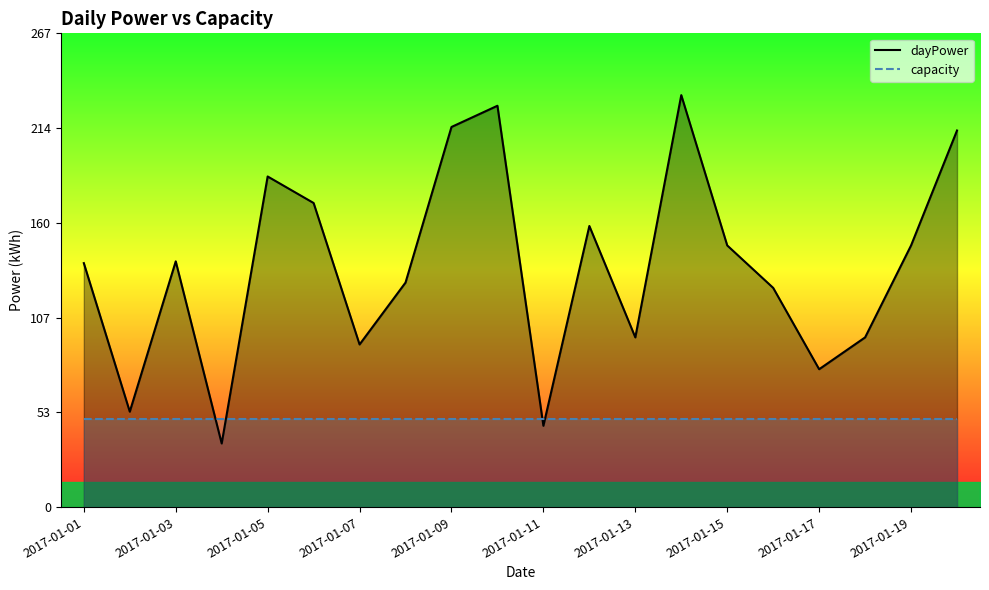

Read the dayPower value at 2017-01-03.

139